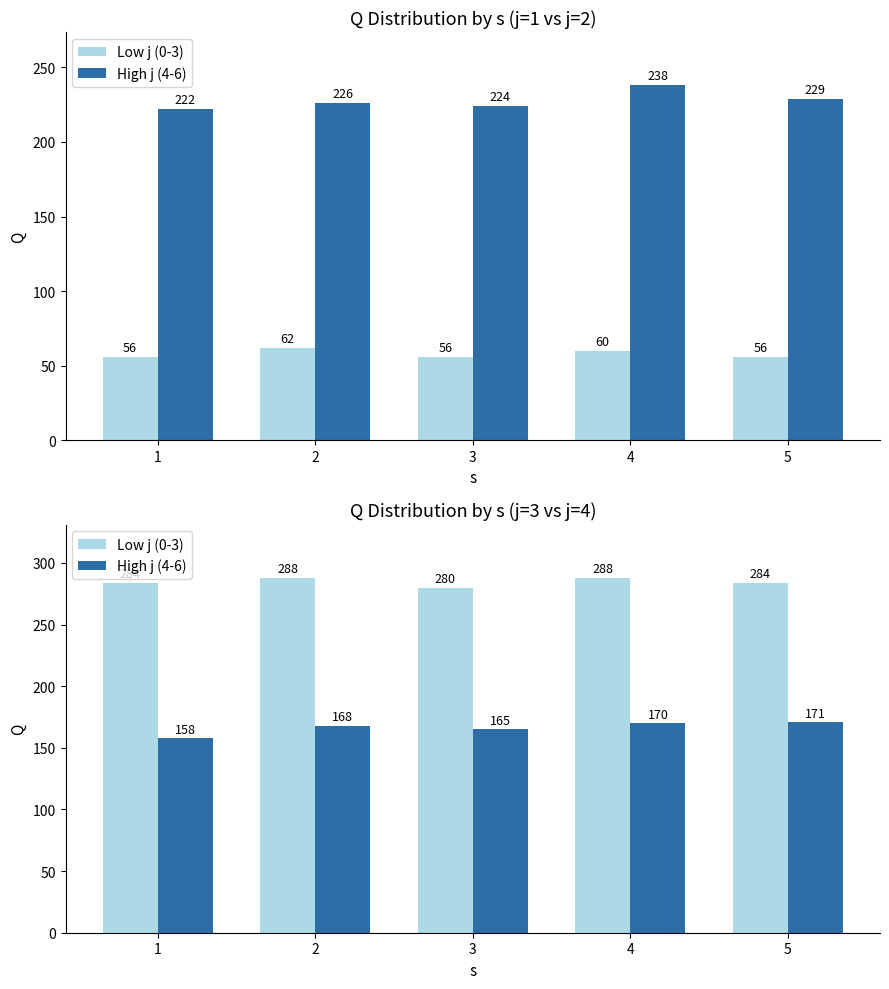

Rank the categories by High j (4-6) value from highest to lowest.

5, 4, 2, 3, 1